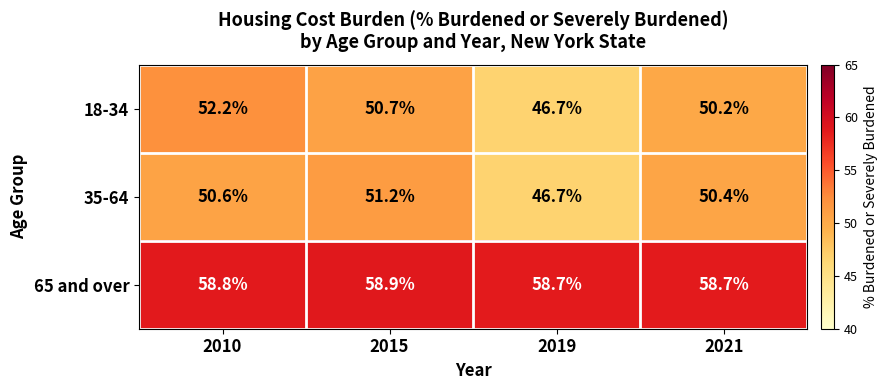

What value does the 18-34 series have at 2021?

50.2